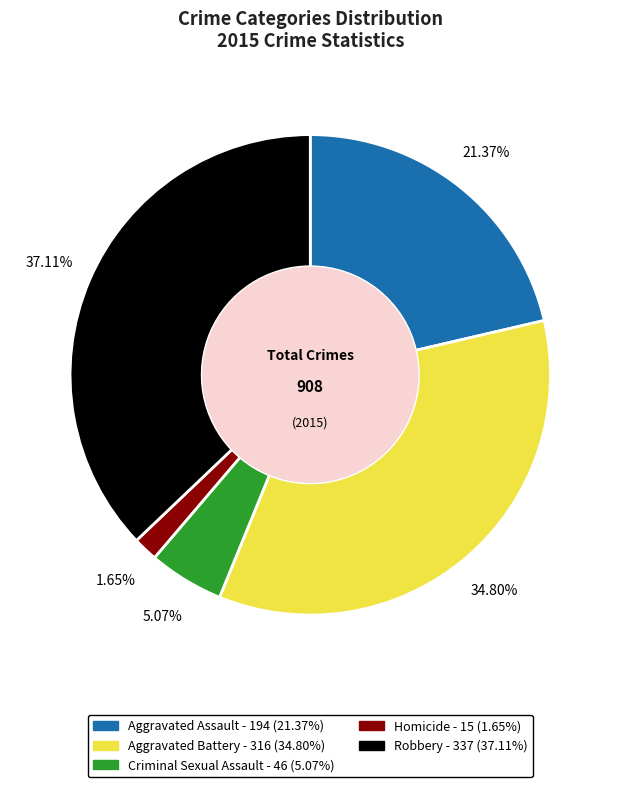

Which category has the biggest portion of the pie?

Robbery